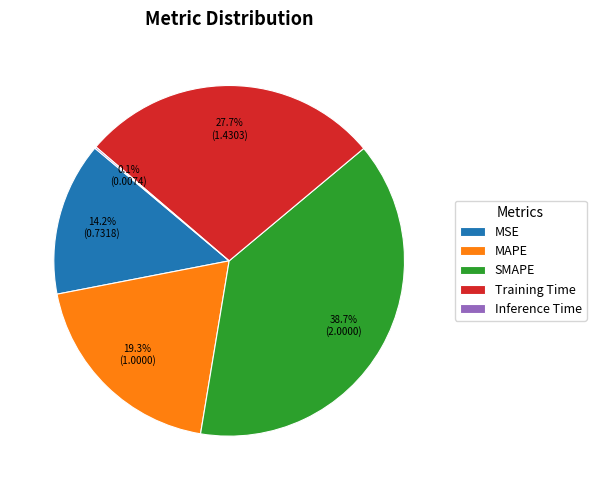

How much of the chart is everything except MSE?

85.8%